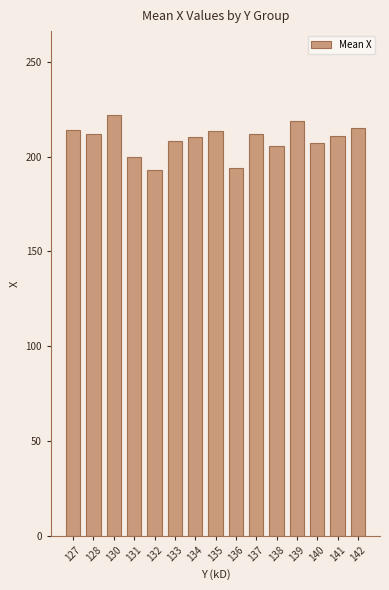

What is the value of the 5th bar from the left?

193.0